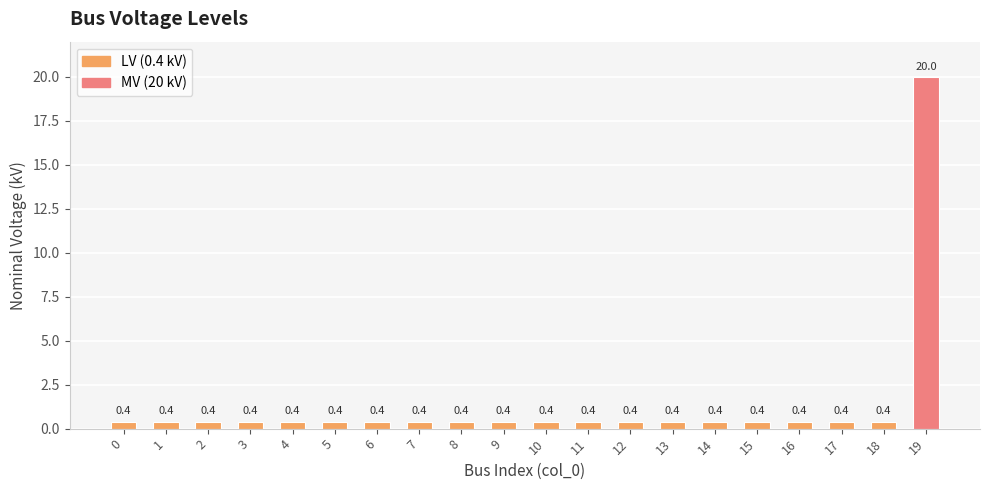

What is the value of the 17th bar from the left?

0.4